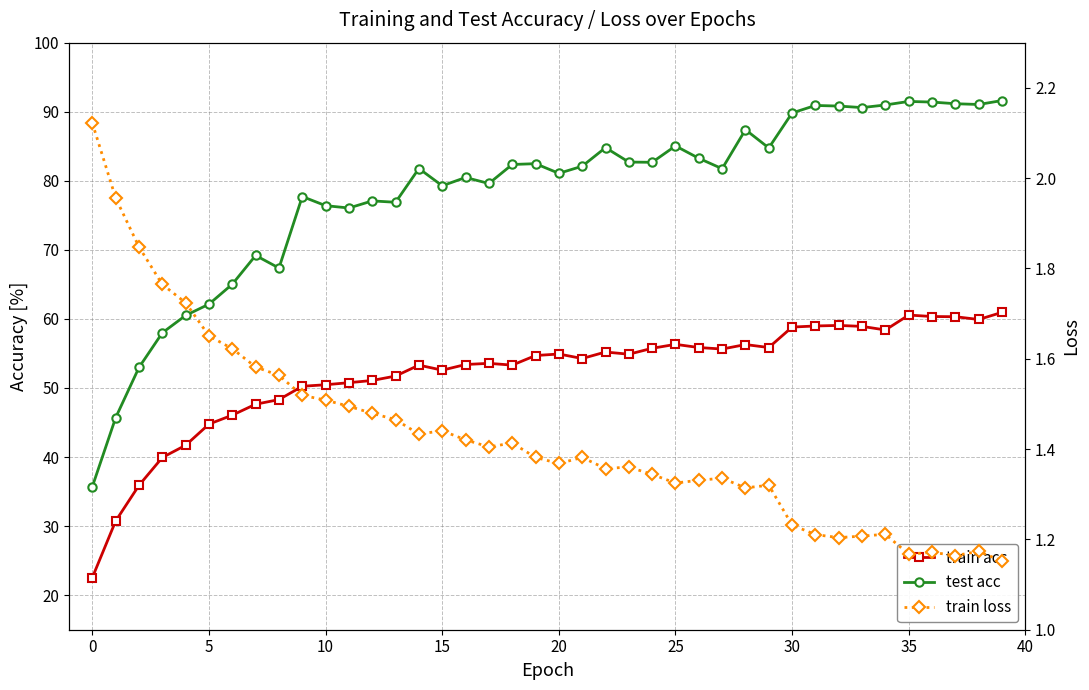

Between 35 and 30, which is larger?

35